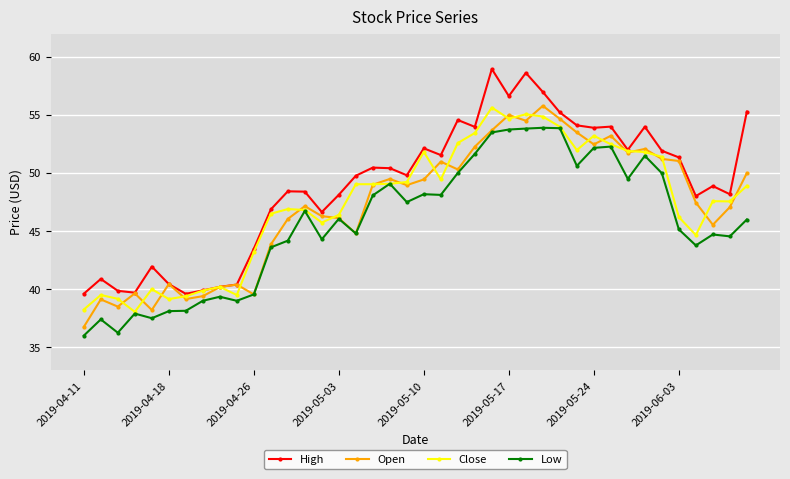

How many series are shown in this chart?

4